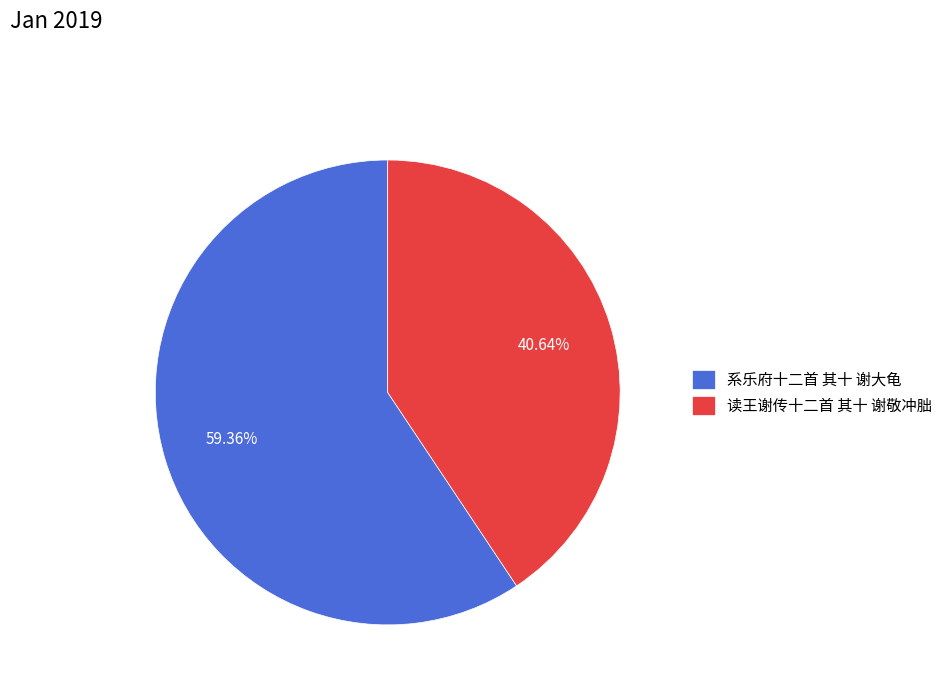

True or false: 系乐府十二首 其十 谢大龟 accounts for 59% of the total.

True